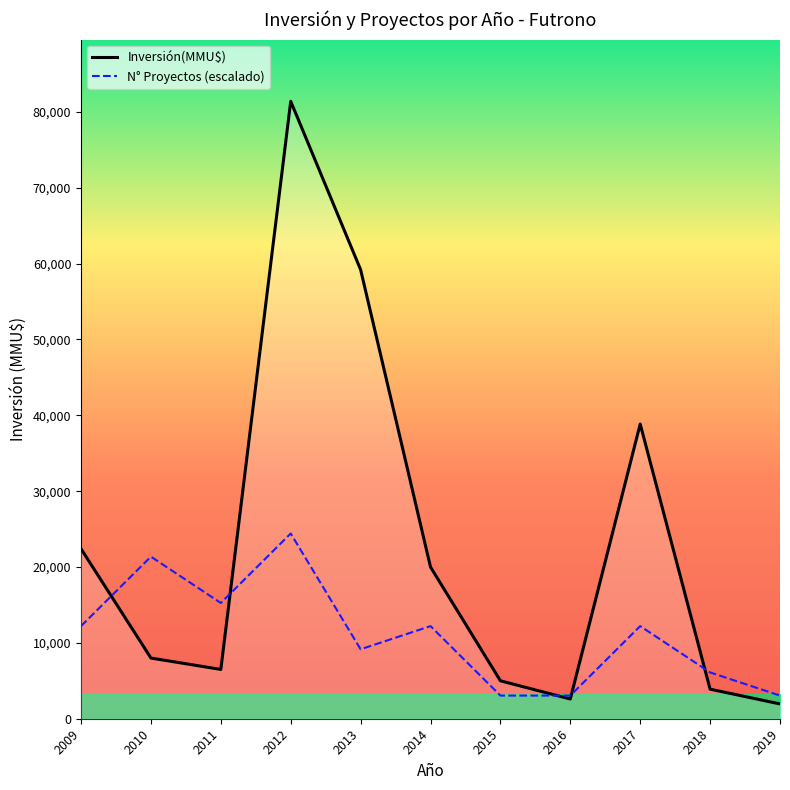

What is the value of the Inversión(MMU$) point at the 1st from the left?

22399.0